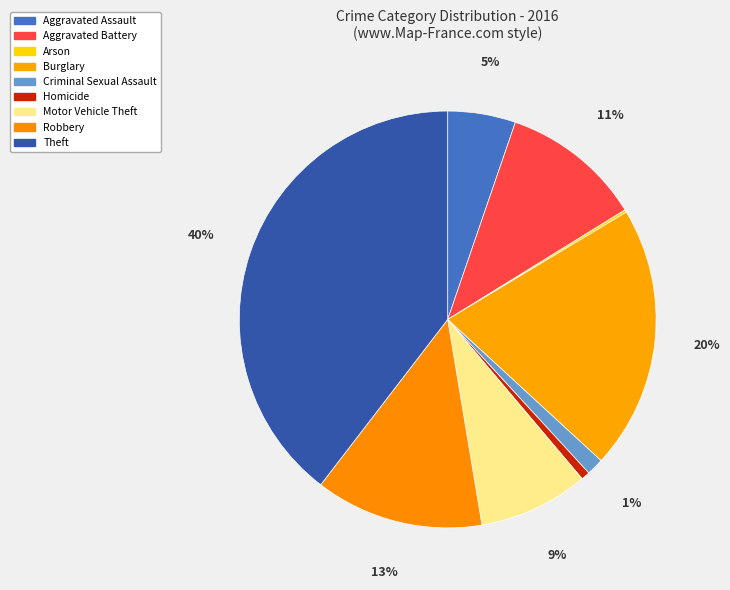

Is it true that Theft is 34% of the pie?

False